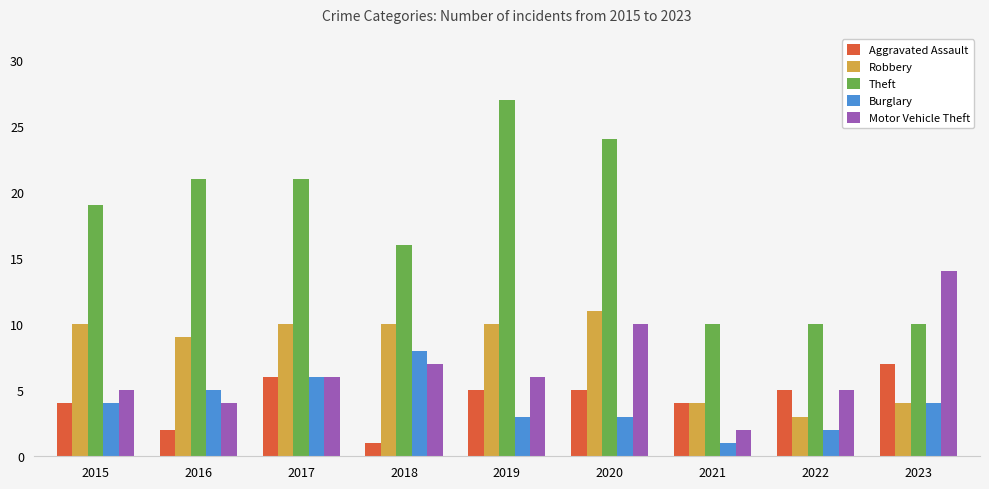

What is the difference between the maximum and second lowest values in the Theft series?

17